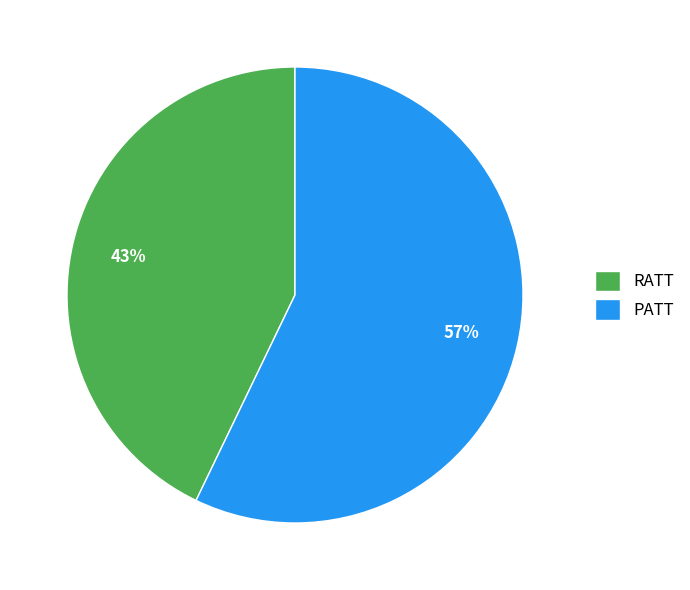

The RATT slice represents 30% of the pie. True or false?

False